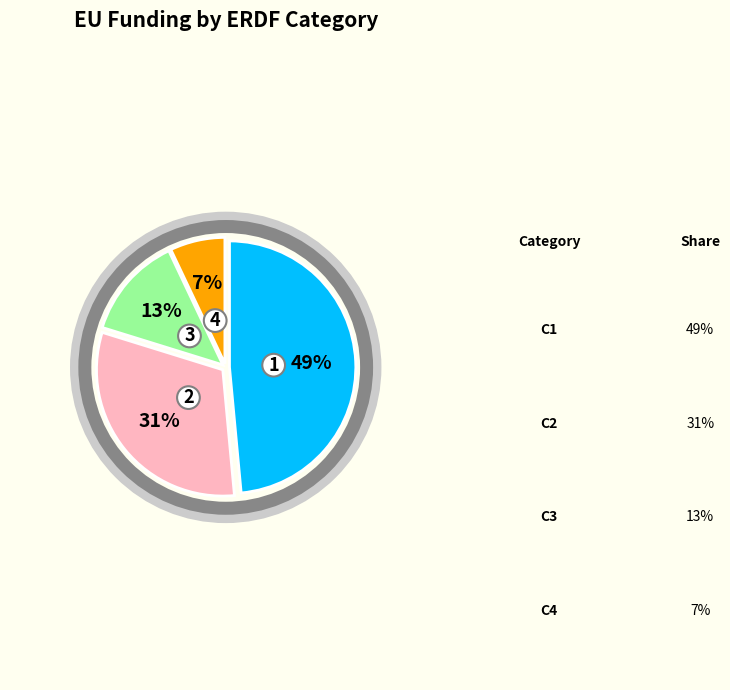

Does any single category account for the majority?

No